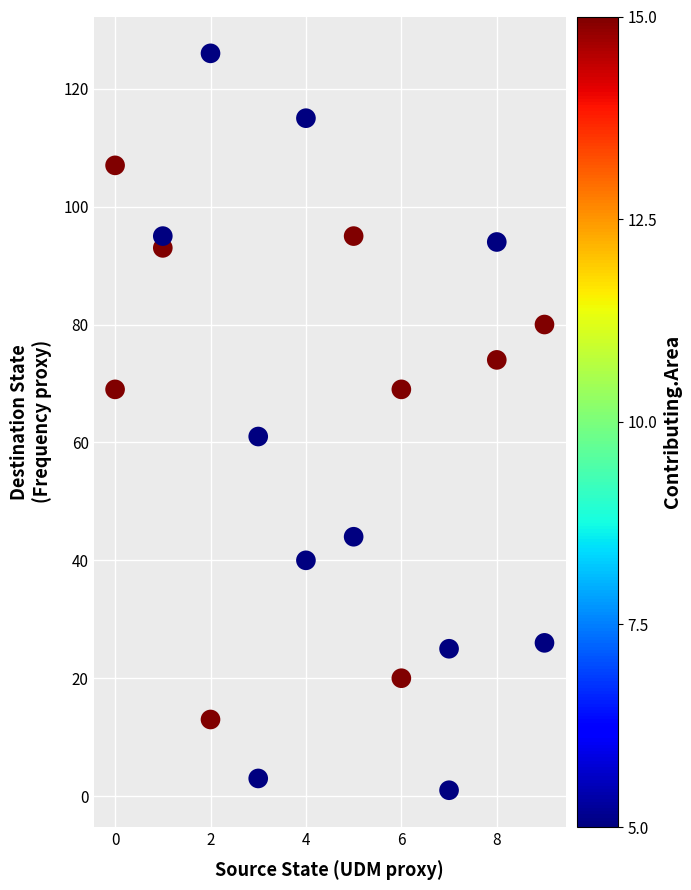

What Y value in the scatter plot is closest to 63?

61